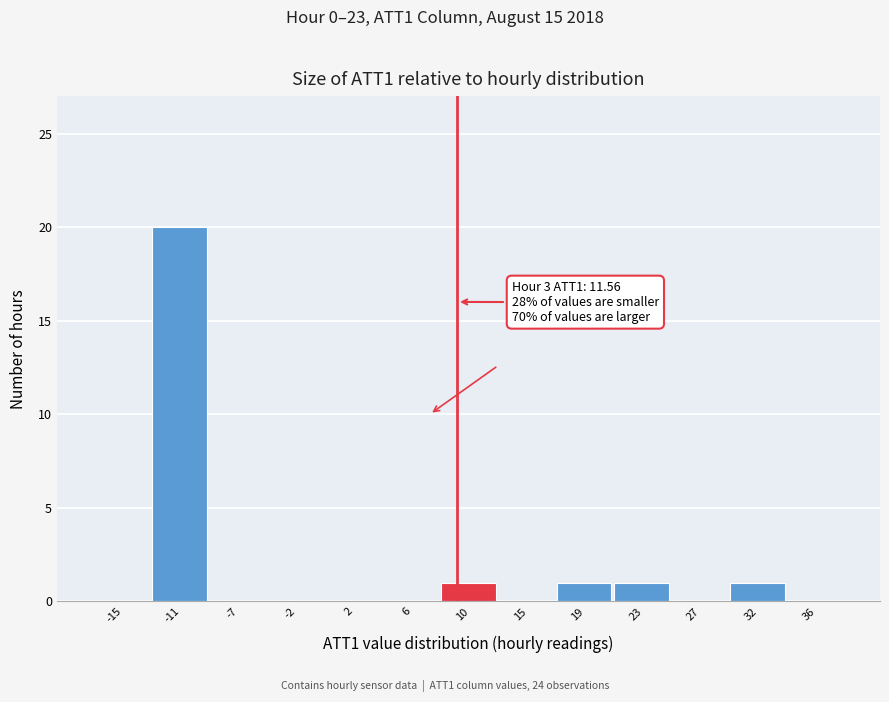

Reading right to left, list all the values displayed in this chart.

36=0	32=1	27=0	23=1	19=1	15=0	10=1	6=0	2=0	-2=0	-7=0	-11=20	-15=0